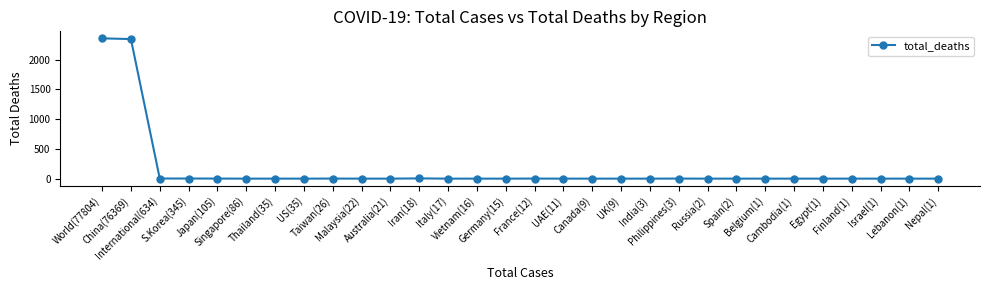

What is the maximum value shown in the chart?

2359